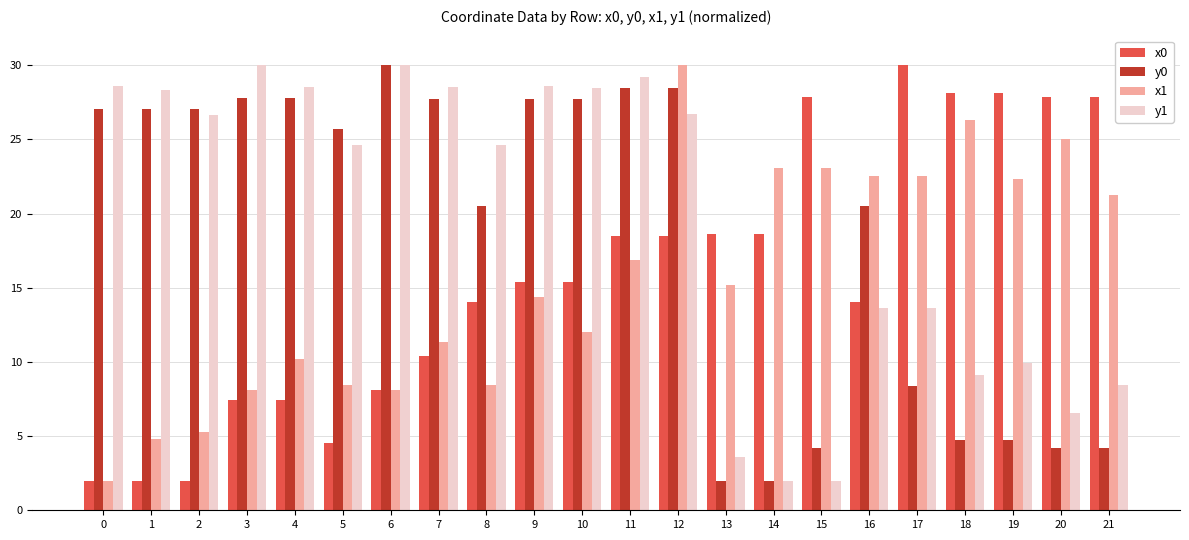

What is the difference between the x0 values at 8 and 5?

9.5